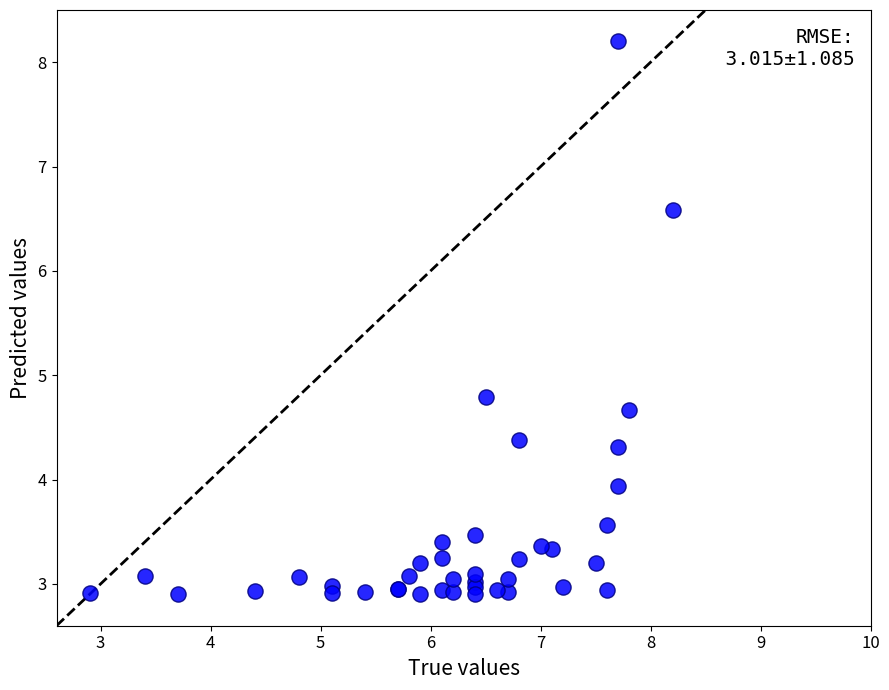

What Y value in the scatter plot is closest to 5?

4.8